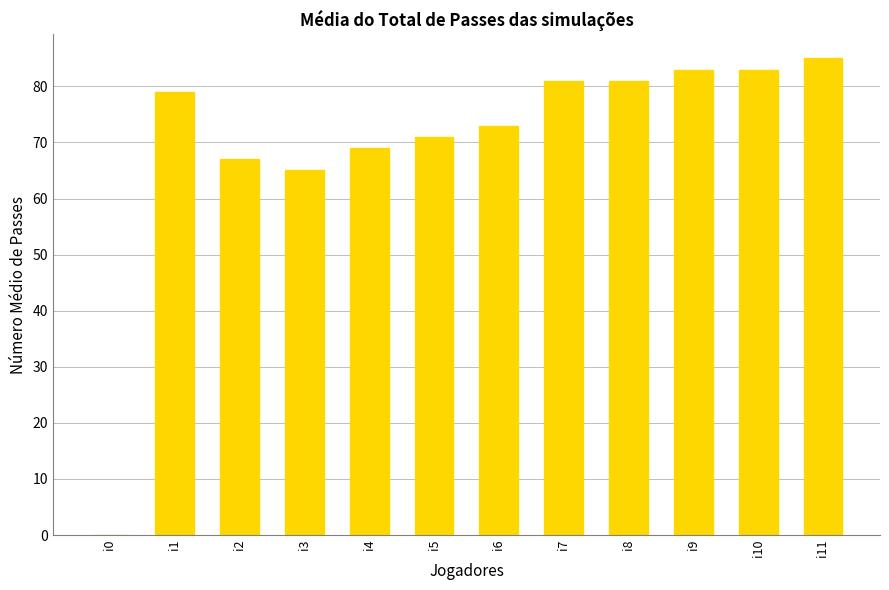

What value does the data have at i2, to the nearest 5?

65